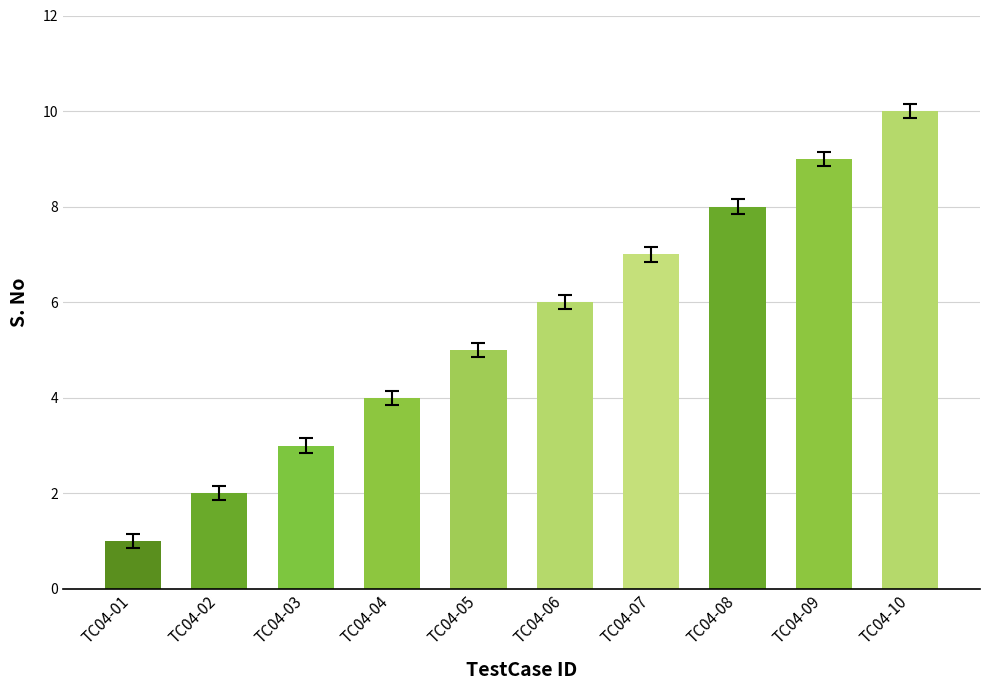

How many distinct data groups are displayed?

1